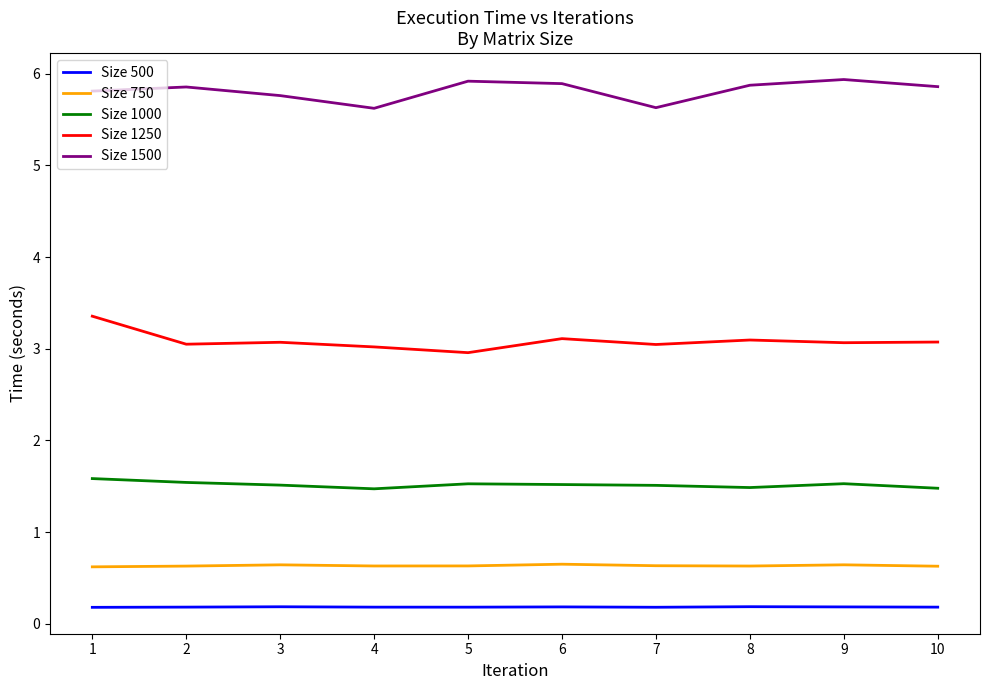

The Size 1500 series shows 2.5 at 2. True or false?

False